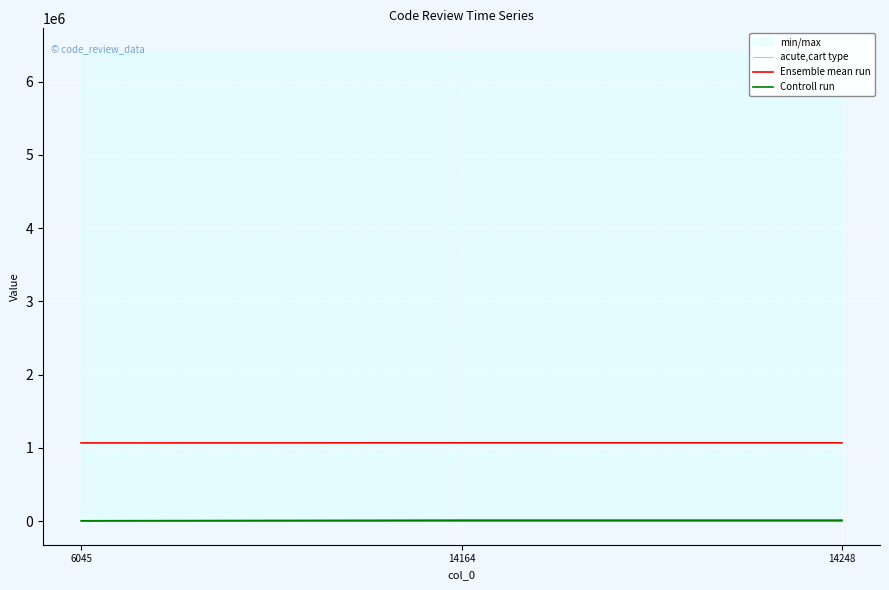

At how many categories does at least one series exceed 580408?

3